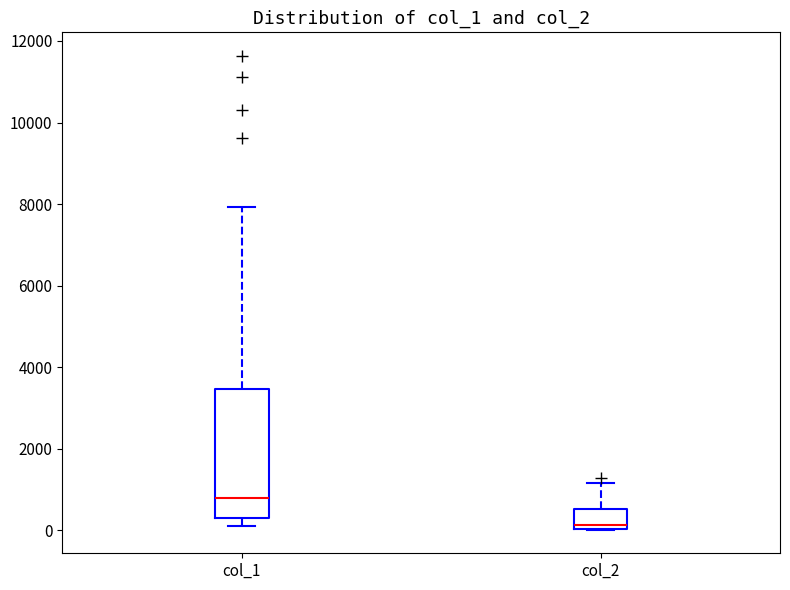

Which box's median line is the highest?

col_1